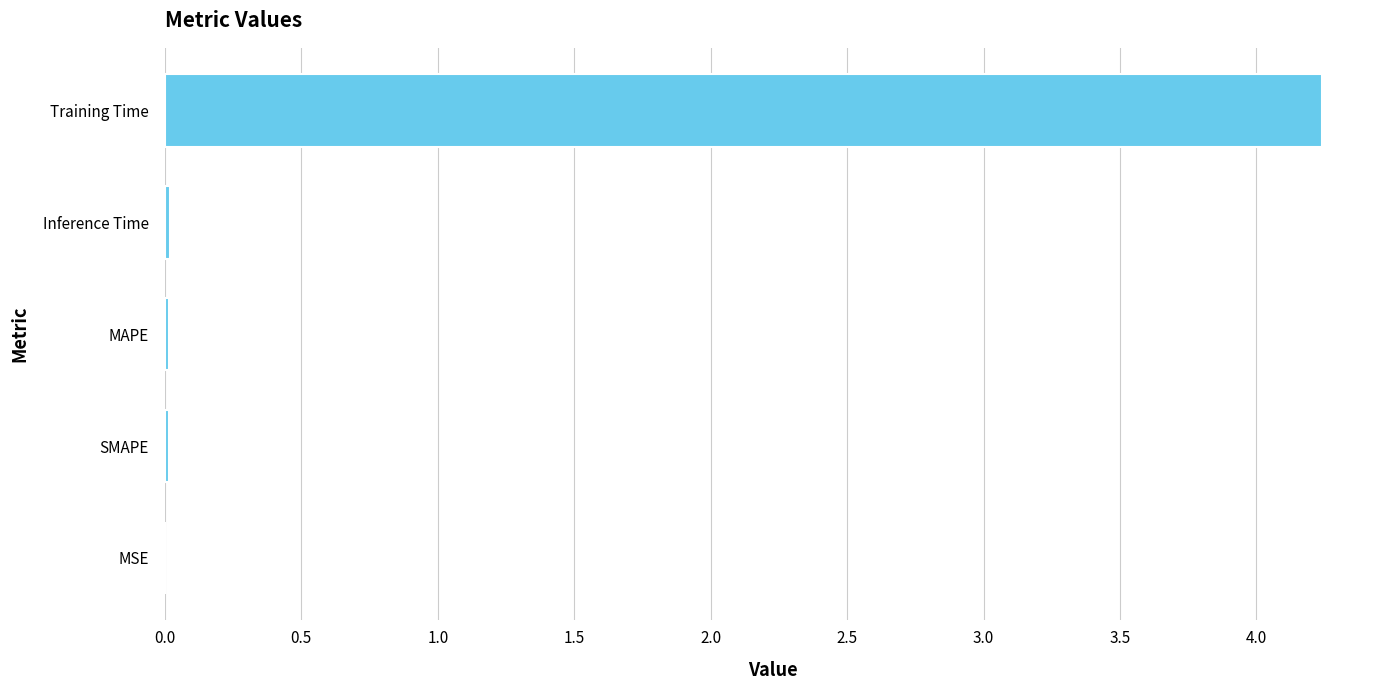

Which label corresponds to the largest value in the chart?

Training Time